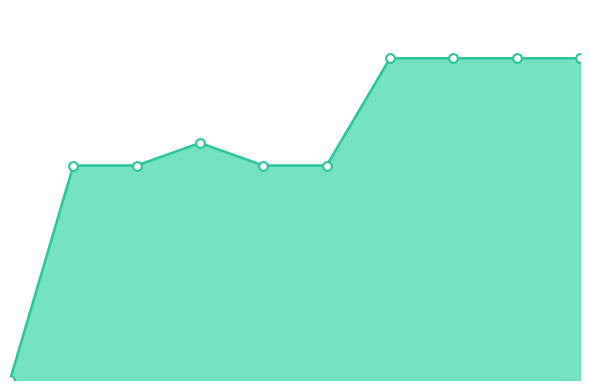

Does the chart have visible grid lines?

No